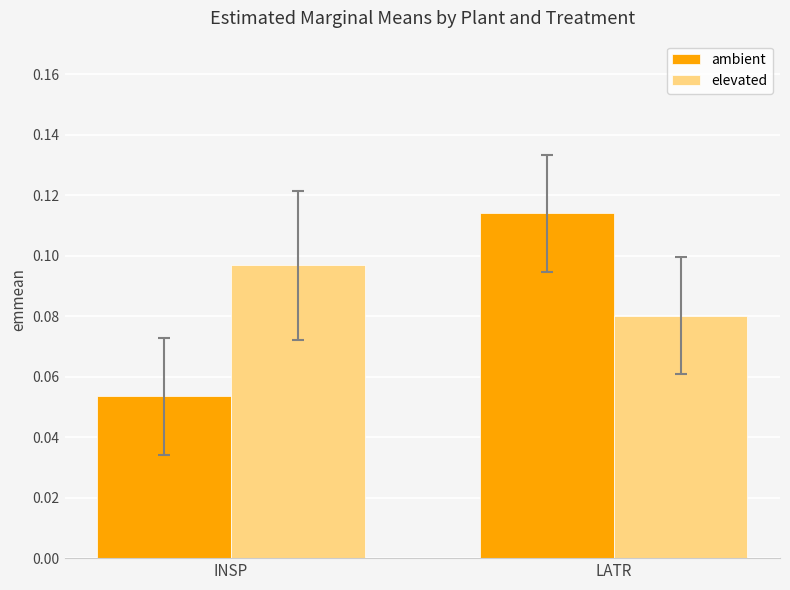

Which series has the largest total across all categories?

elevated